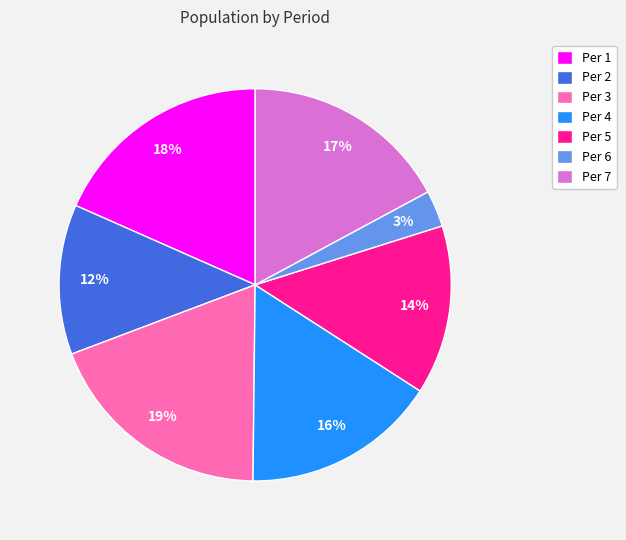

What percentage is the Per 1 slice, to the nearest percent?

18%